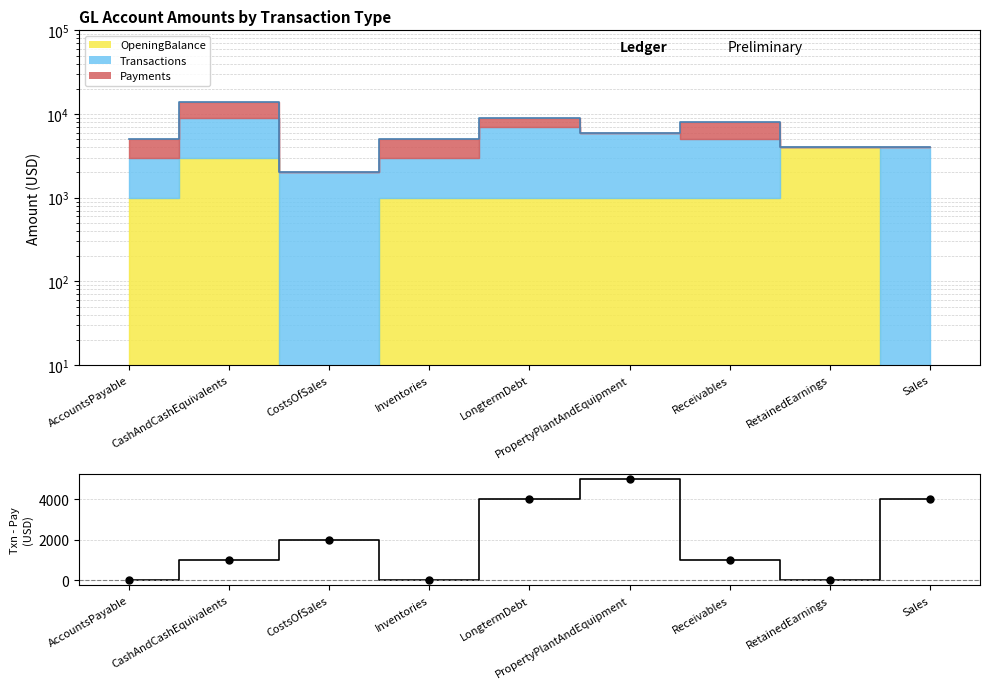

Between Receivables and LongtermDebt, which is larger?

LongtermDebt